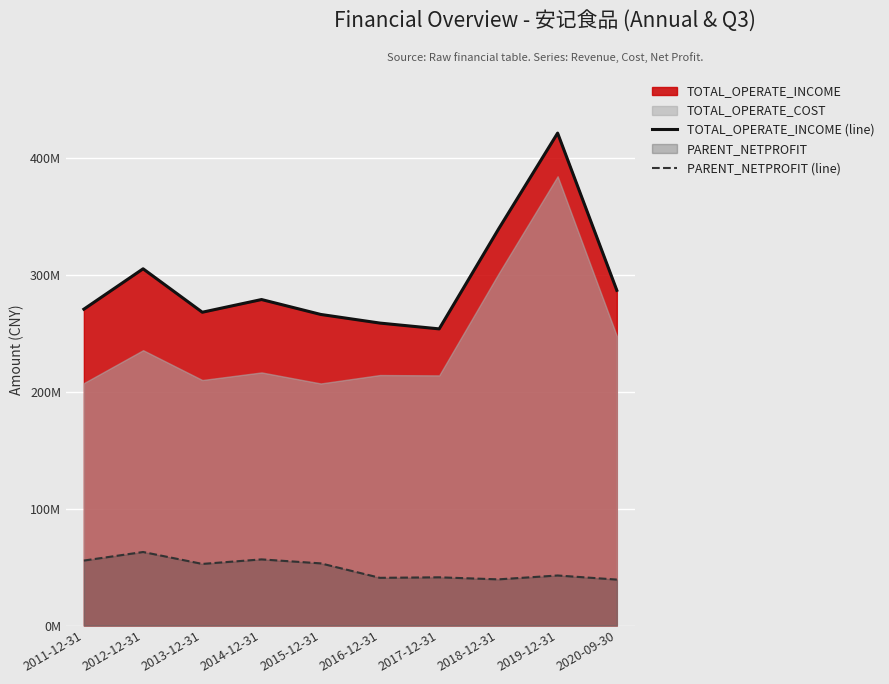

List the series in order of their overall mean, lowest first.

PARENT_NETPROFIT (line), TOTAL_OPERATE_INCOME (line)